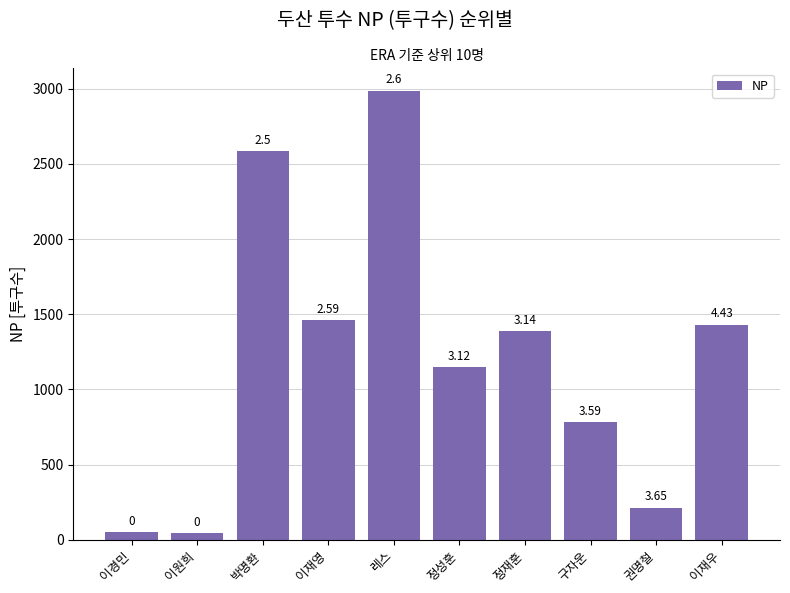

Are the bars horizontal?

No